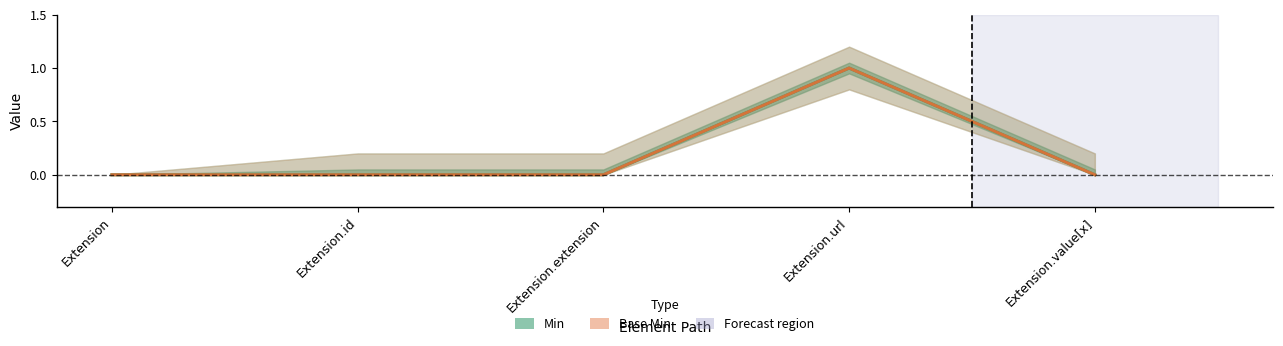

What is the maximum value shown in the chart?

1